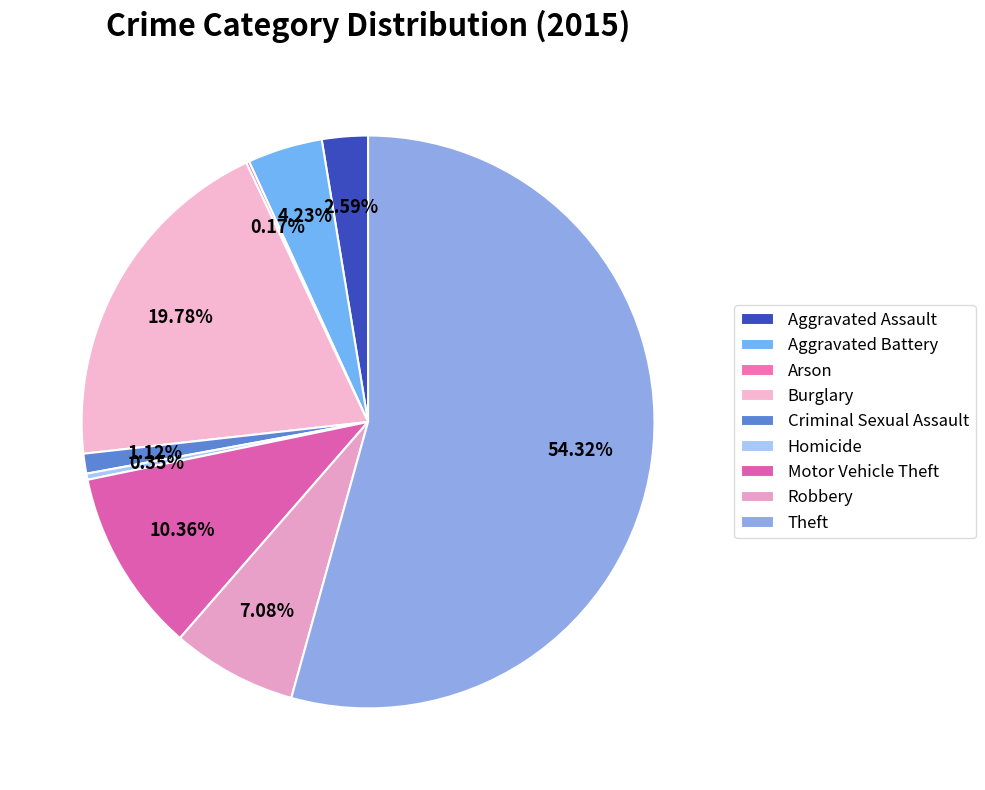

What is the largest slice in the pie chart?

Theft